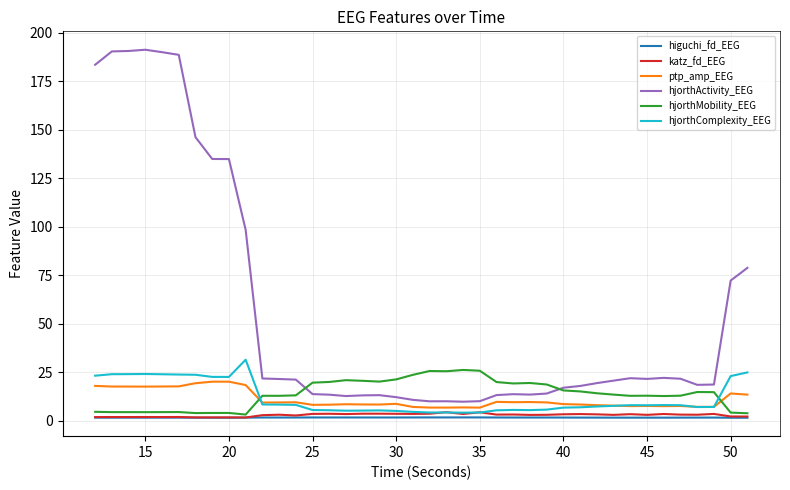

True or false: hjorthActivity_EEG and higuchi_fd_EEG cross at least once.

False